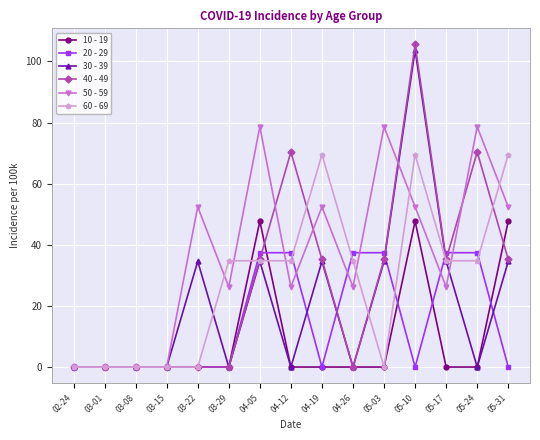

Which category has the highest value across all series?

05-10